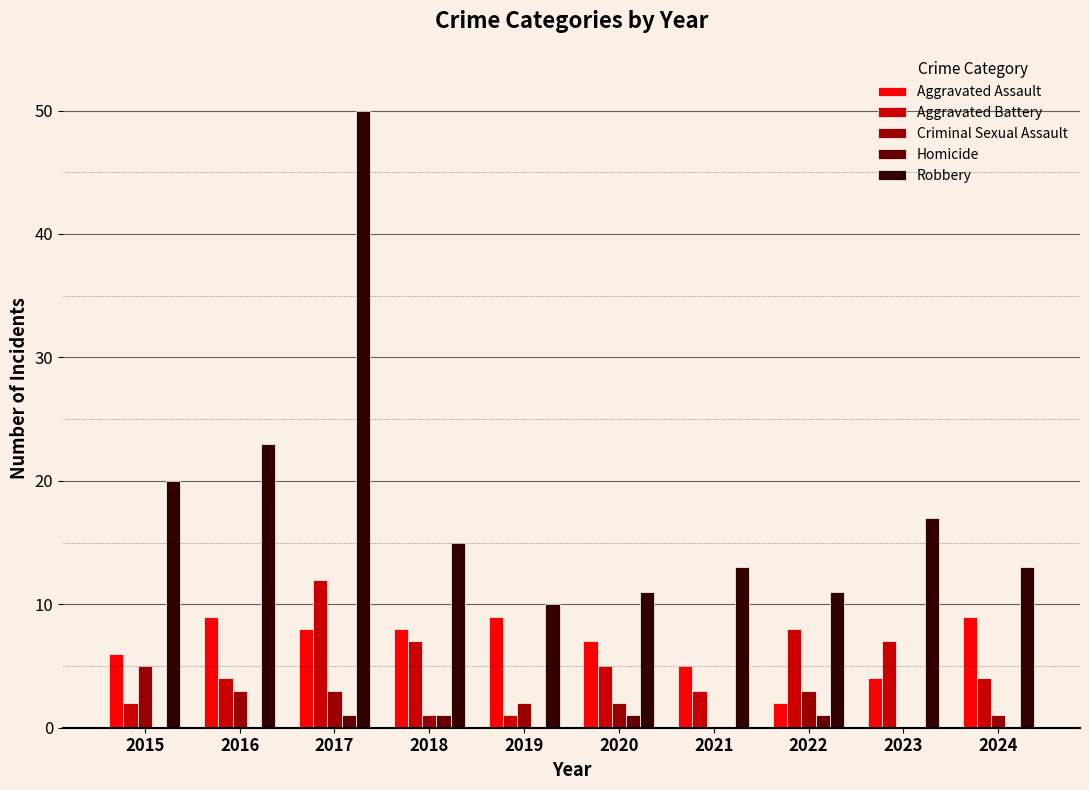

What are all the series names shown in the legend?

Aggravated Assault, Aggravated Battery, Criminal Sexual Assault, Homicide, Robbery